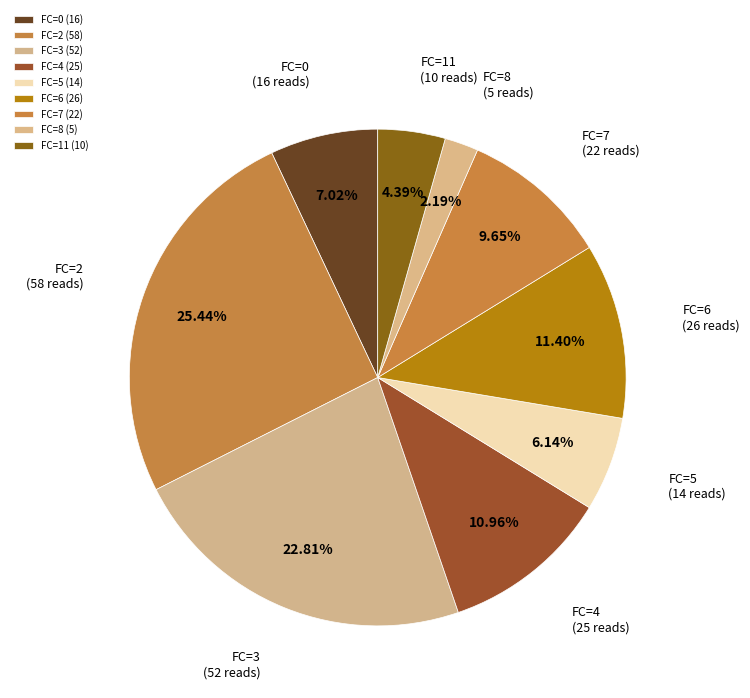

Is the sum of FC=0 and FC=5 greater than half?

No